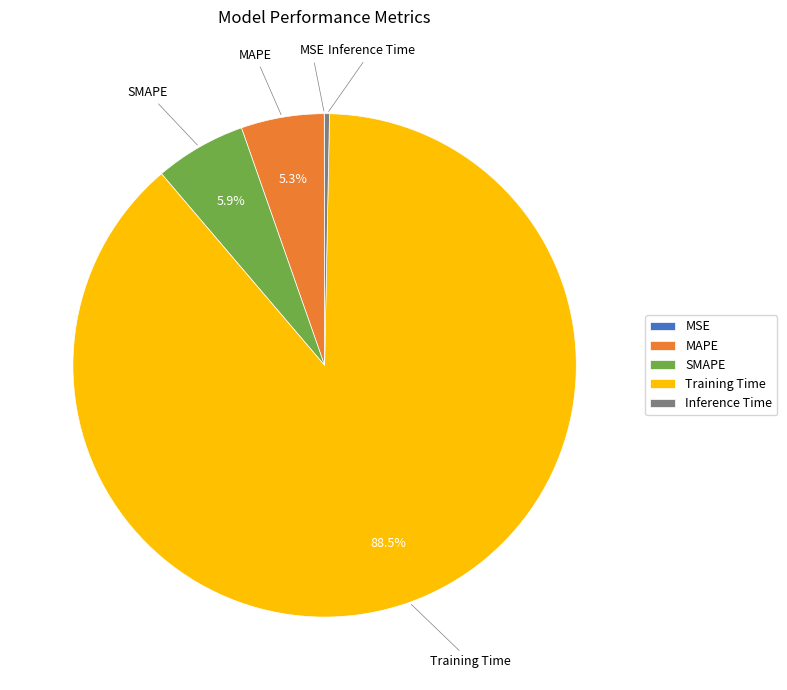

True or false: MAPE accounts for 15% of the total.

False